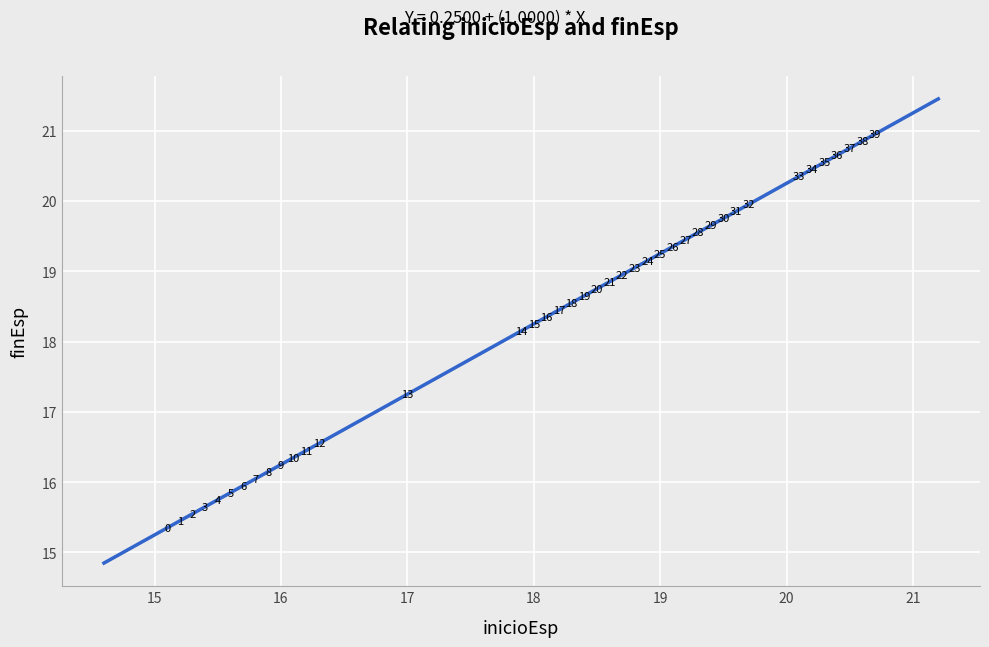

What is the range of Y values (max minus min)?

5.6